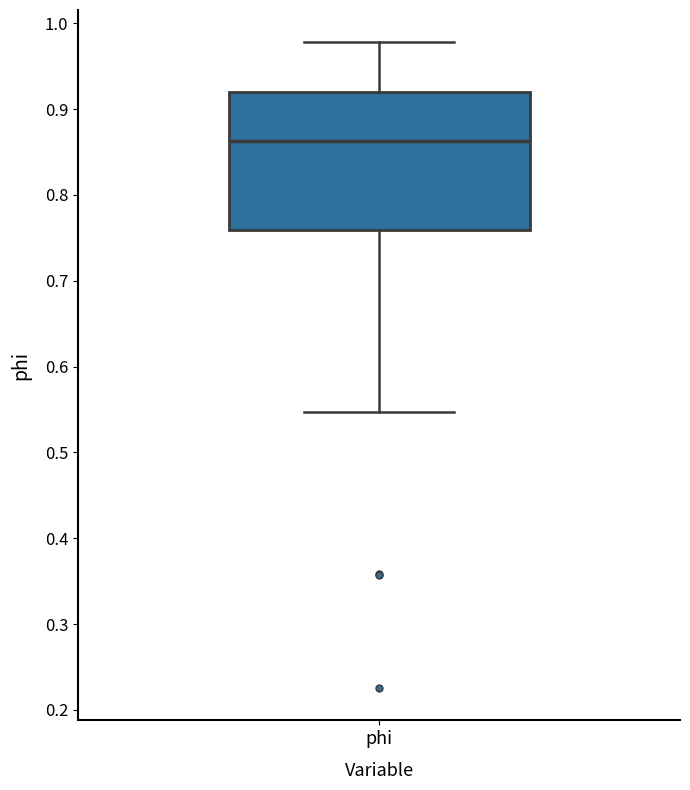

Read this box plot against the y-axis: the position of the median line, the range covered by the box, and the ends of both whiskers. The values are not printed on the chart, so give them approximately, as read against the axis.

median 0.86, box 0.76 to 0.92, whiskers 0.55 to 0.98